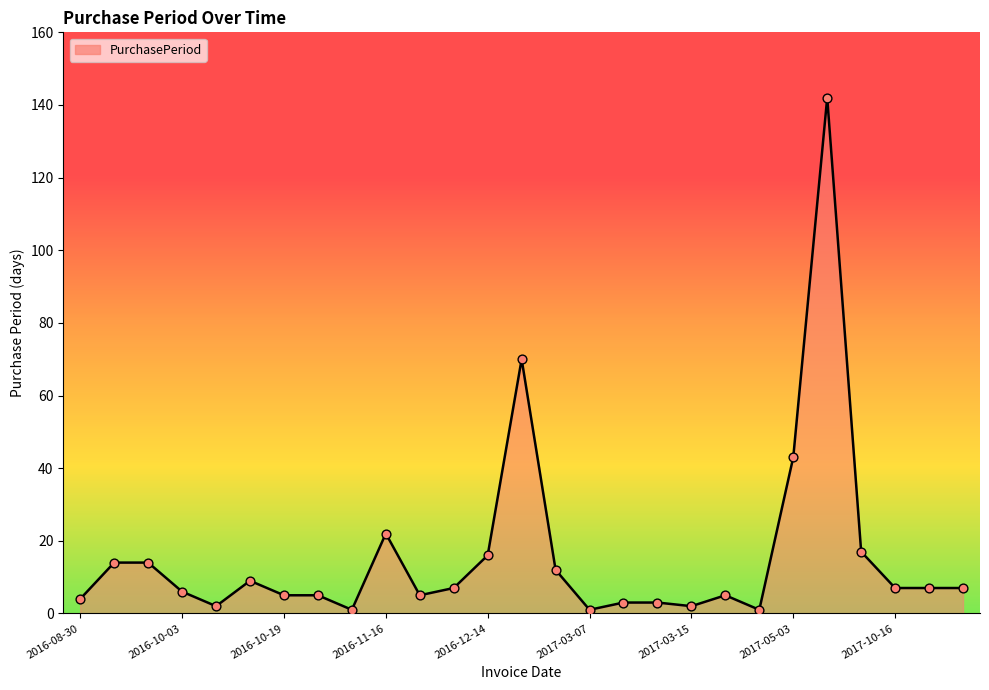

What is the difference between the maximum and minimum values?

141